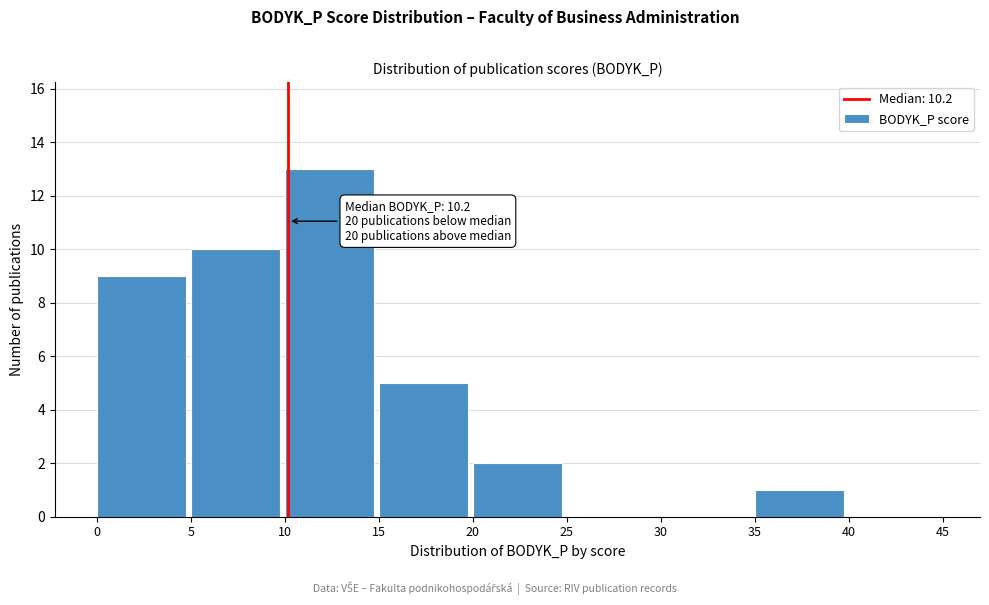

Over which range of the x-axis is the bar tallest?

10 to 15